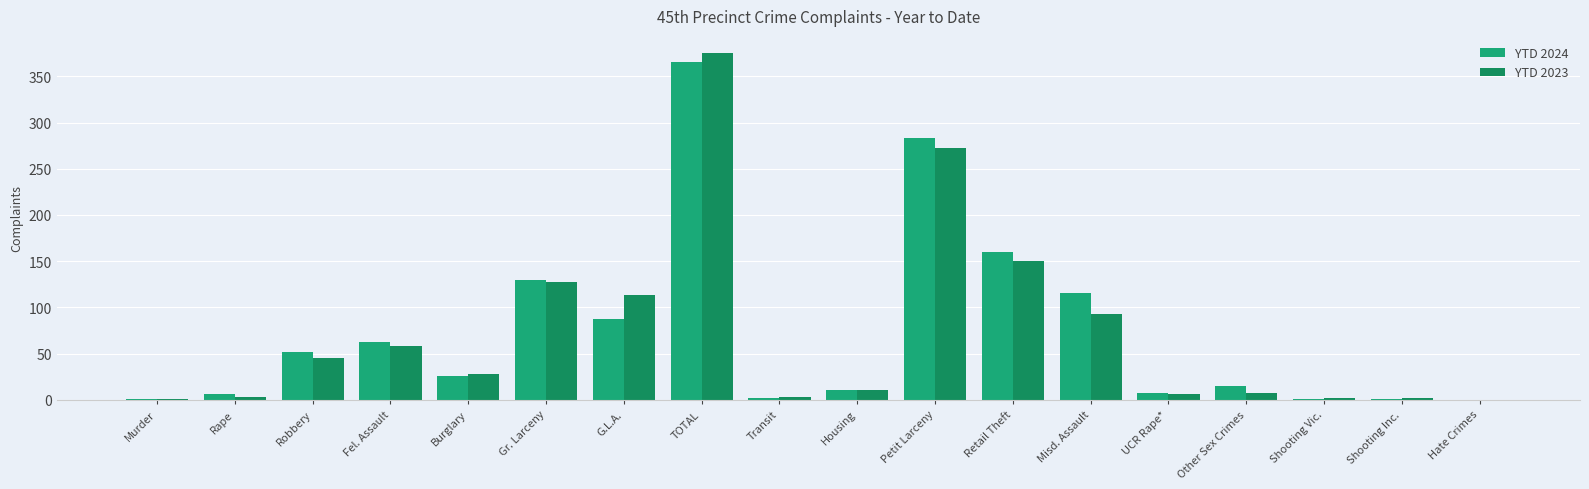

Which series has the widest spread of values?

YTD 2023